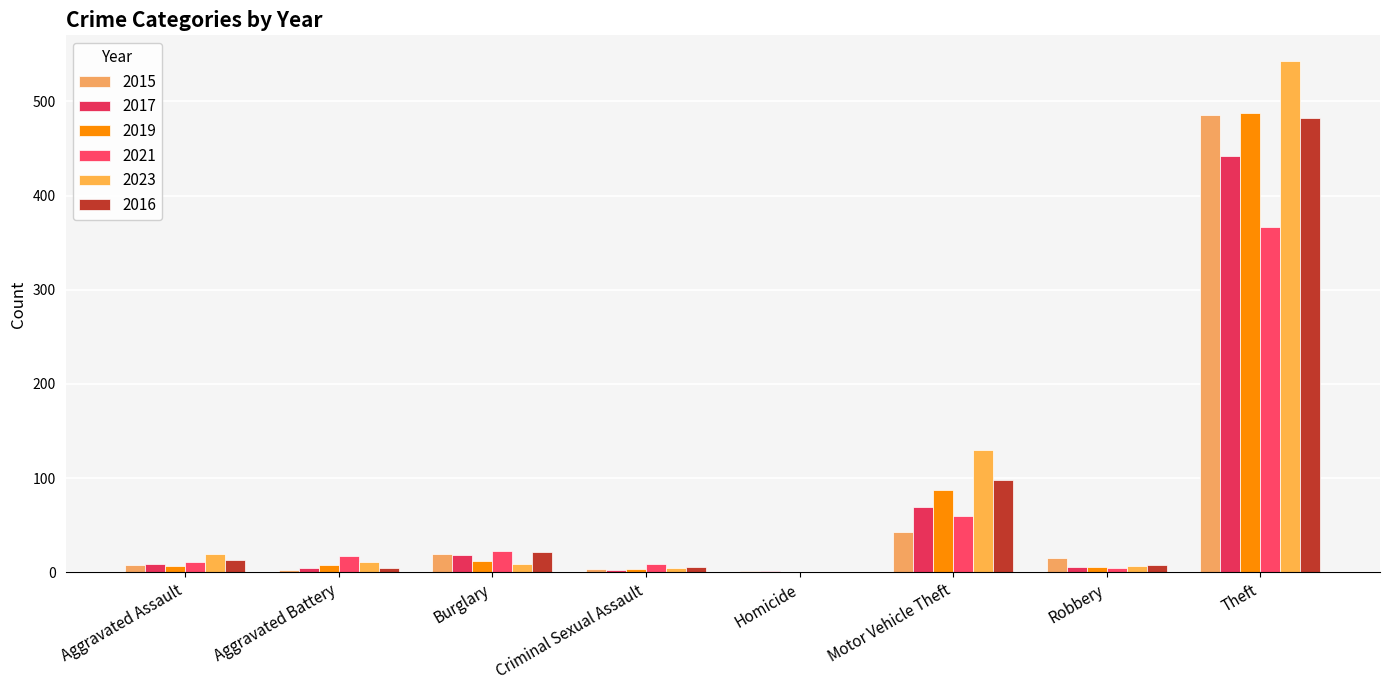

How many series are shown in this chart?

6